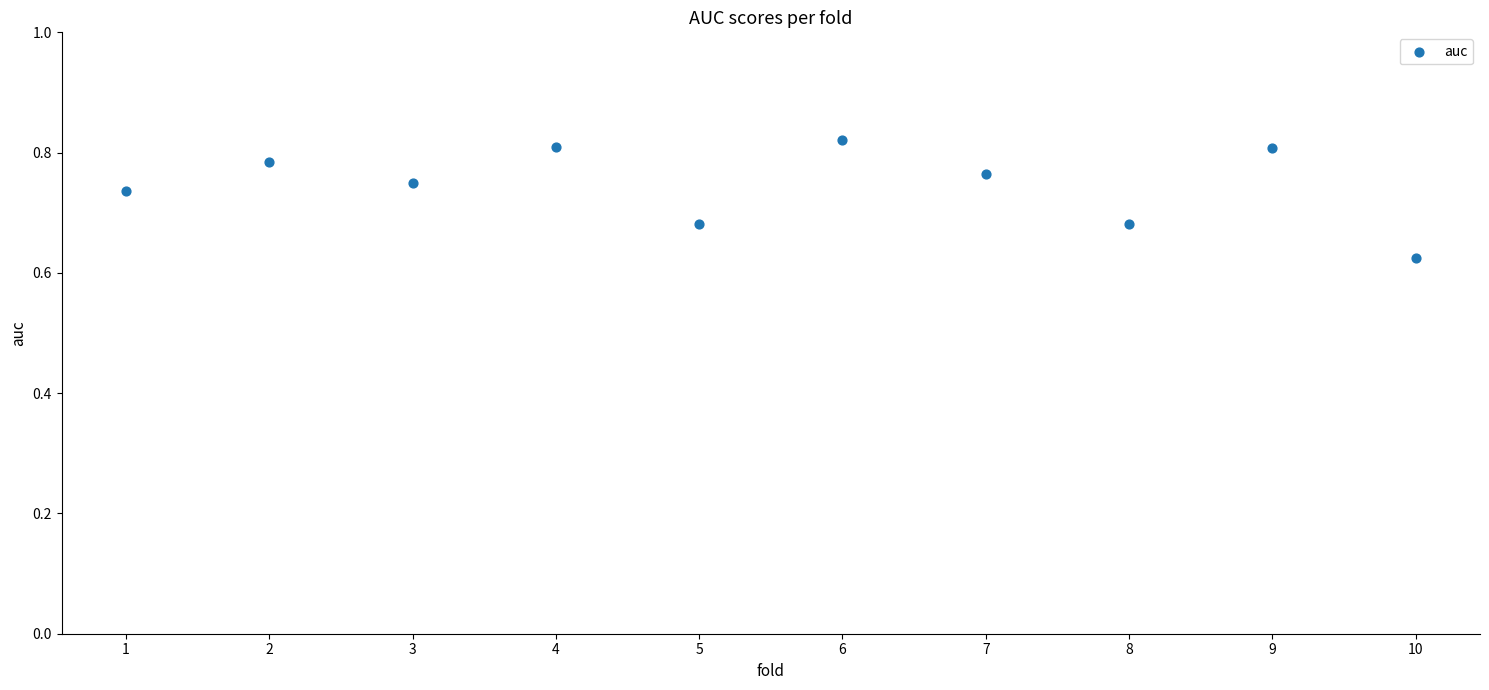

What is the range of X values (max minus min)?

9.0